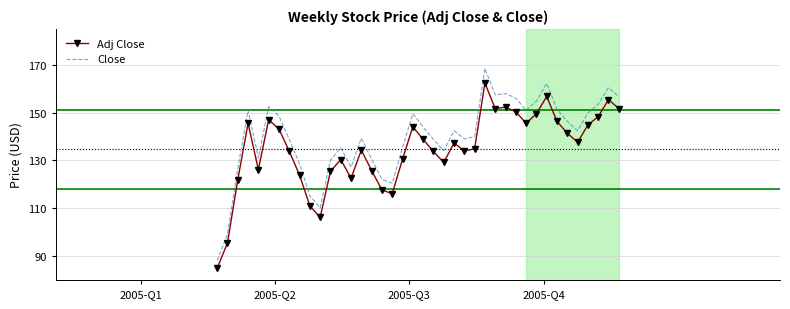

Which series has the widest spread of values?

Close